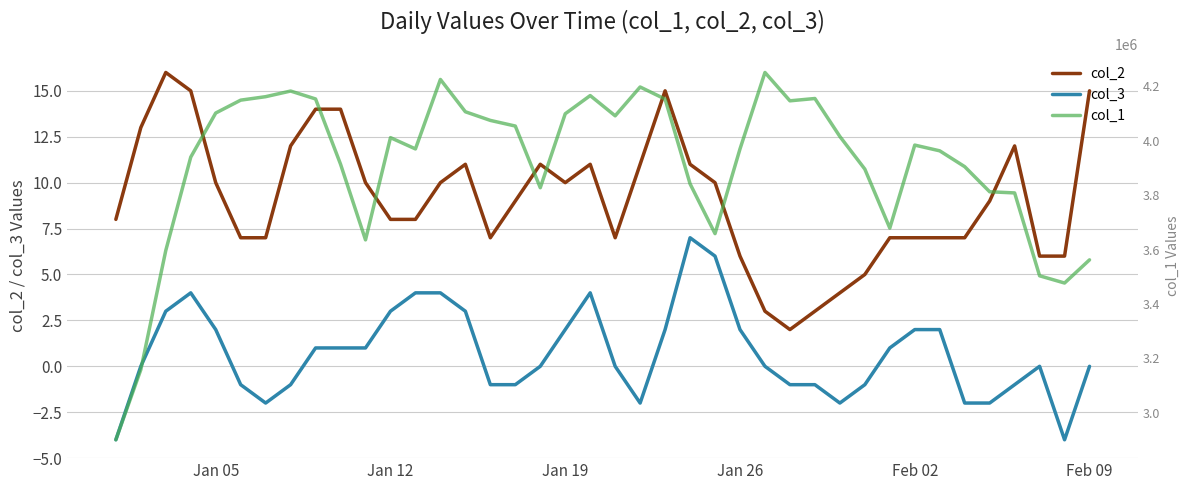

True or false: col_3 and col_2 cross at least once.

False